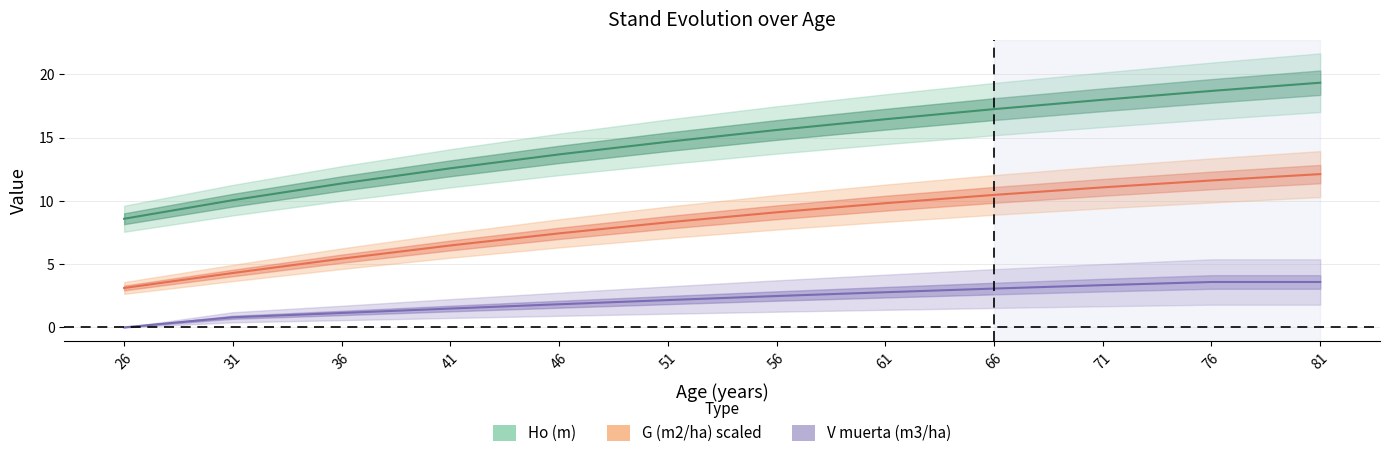

The value of G (m2/ha) at 51 is 8.3. True or false?

True